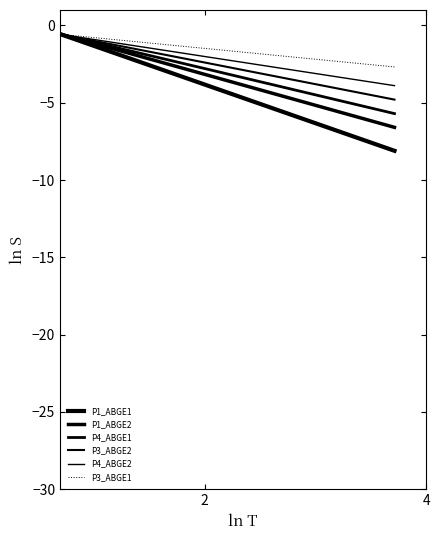

Which series has the largest range (max minus min)?

P1_ABGE1